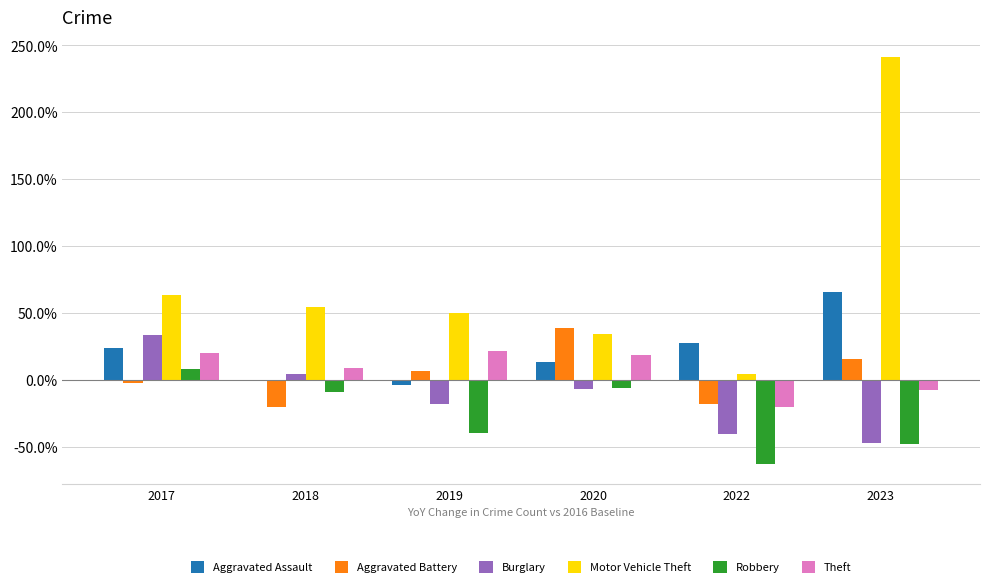

Which category has the highest value in the Motor Vehicle Theft series?

2023